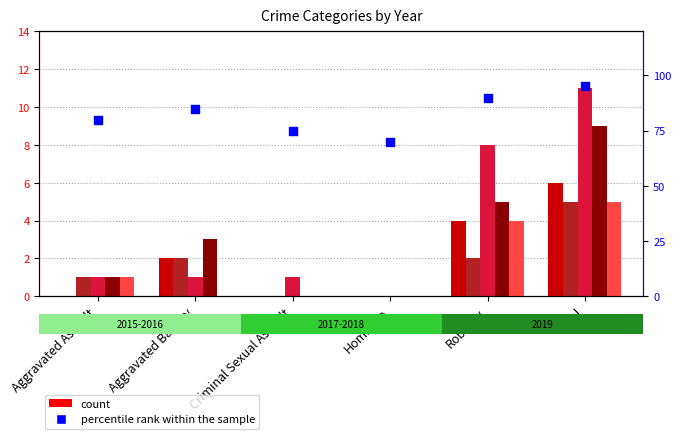

What is the change in value from Aggravated Battery to Criminal Sexual Assault?

-10